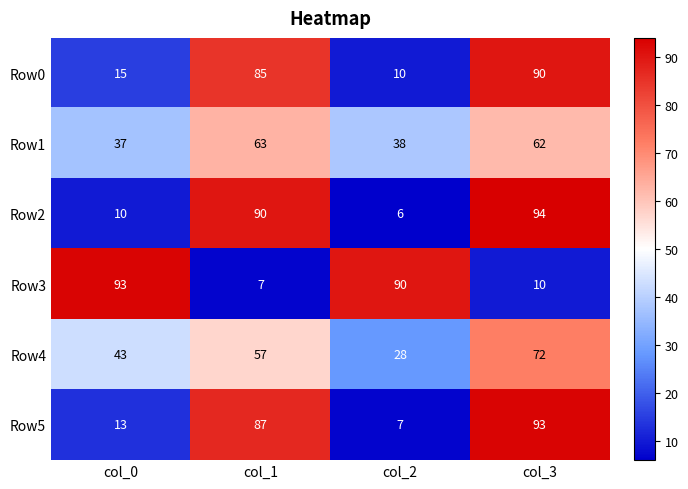

What is the spread (max minus min) of values at col_1?

83